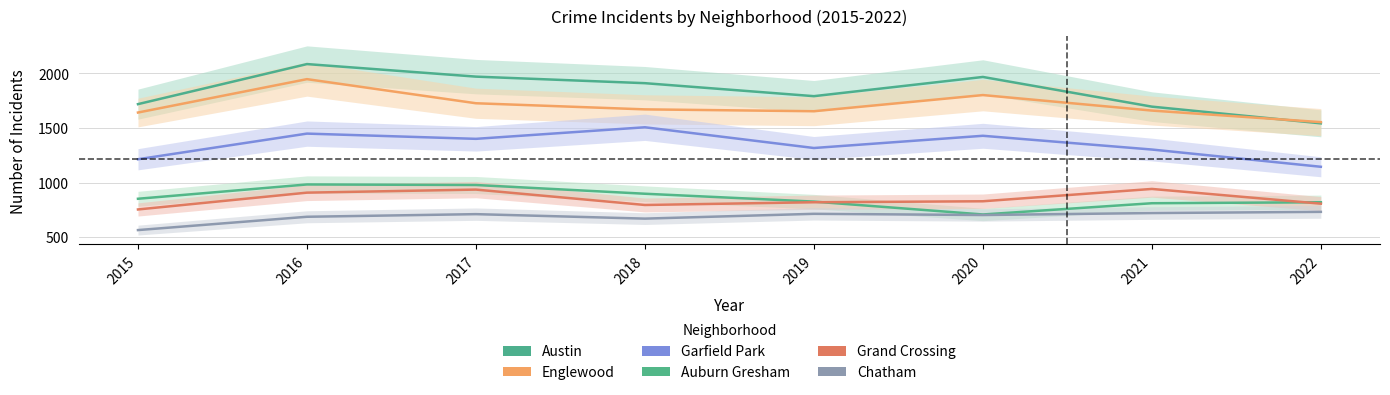

Where is Auburn Gresham nearest to the value 845?

2015